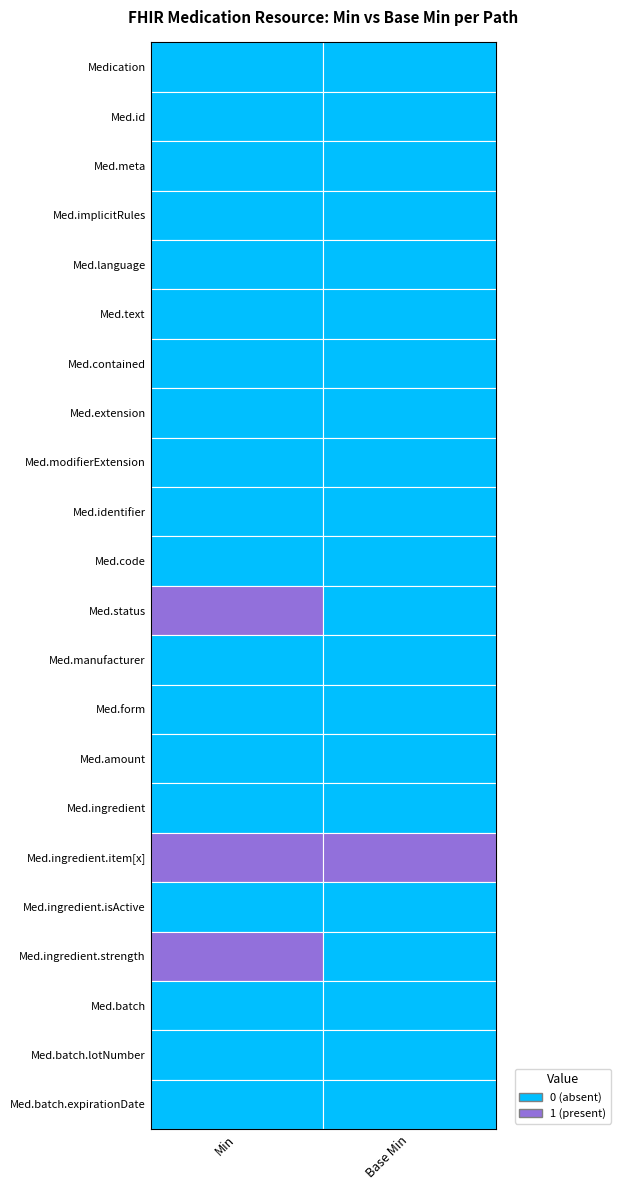

Reading left to right, extract all data points from this chart.

Min_col: 0	0	0	0	0	0	0	0	0	0	0	1	0	0	0	0	1	0	1	0	0	0
Base_Min_col: 0	0	0	0	0	0	0	0	0	0	0	0	0	0	0	0	1	0	0	0	0	0